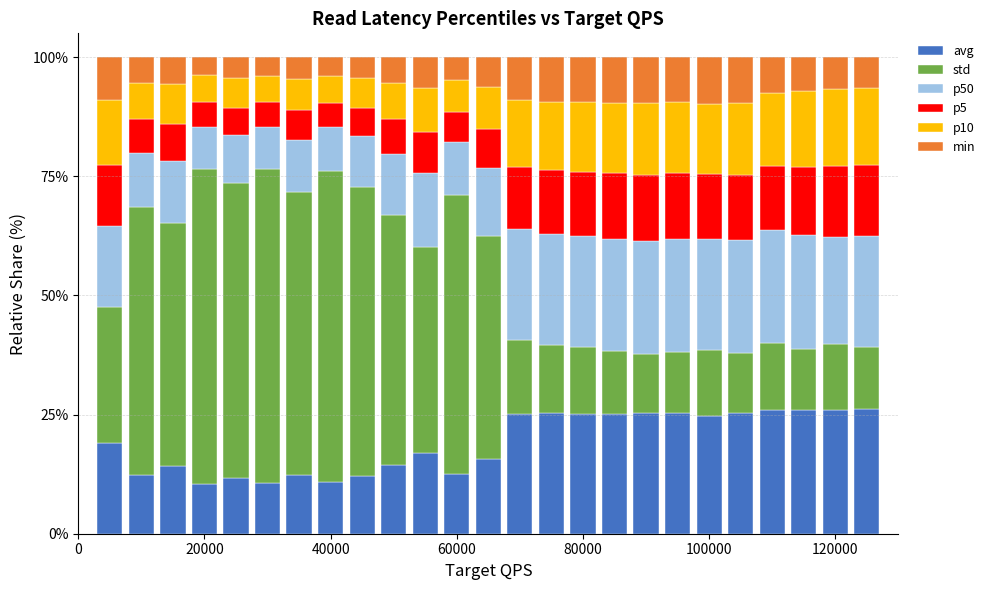

The value of avg at 40000 is 10.8. True or false?

True